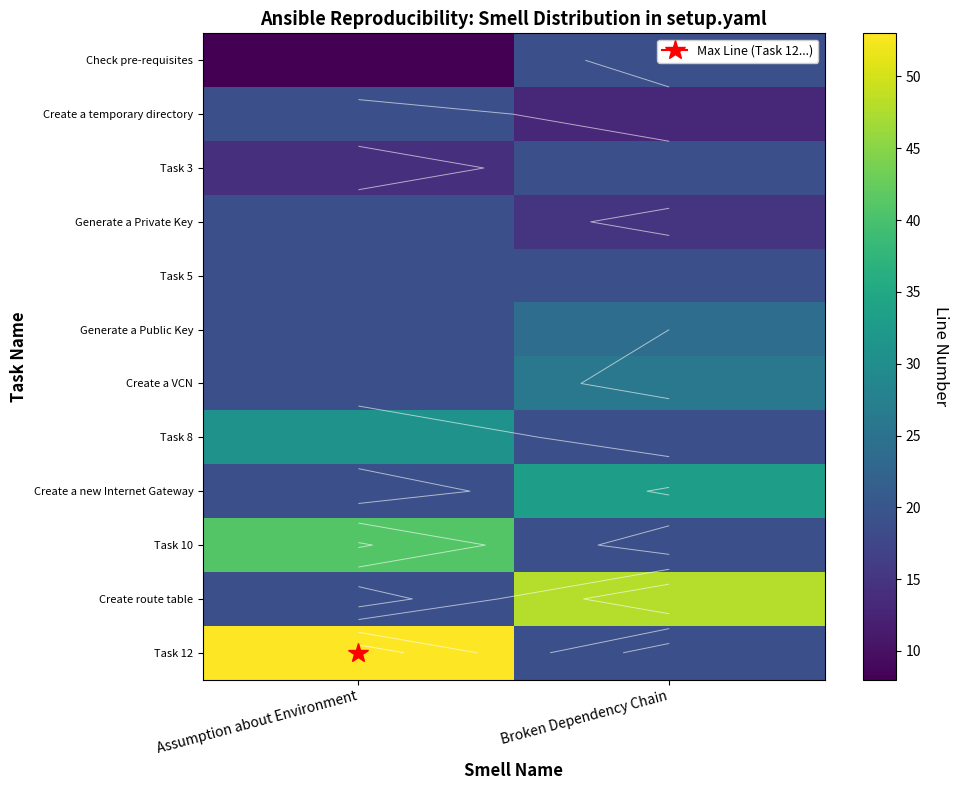

At which category is the sum across all series the highest?

Assumption about Environment